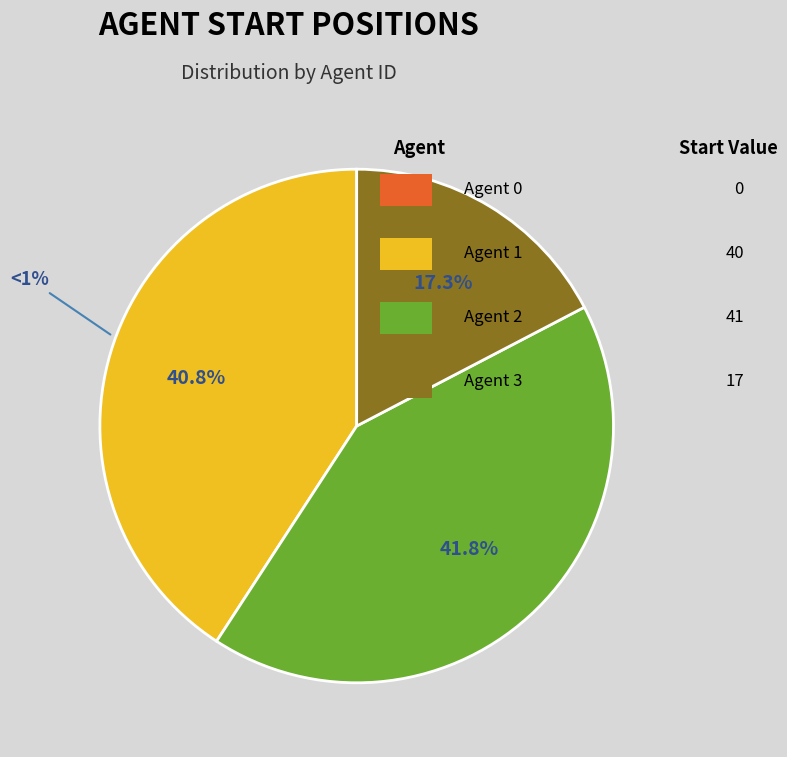

To the nearest percent, what is the difference between the largest and smallest slice percentages?

42%